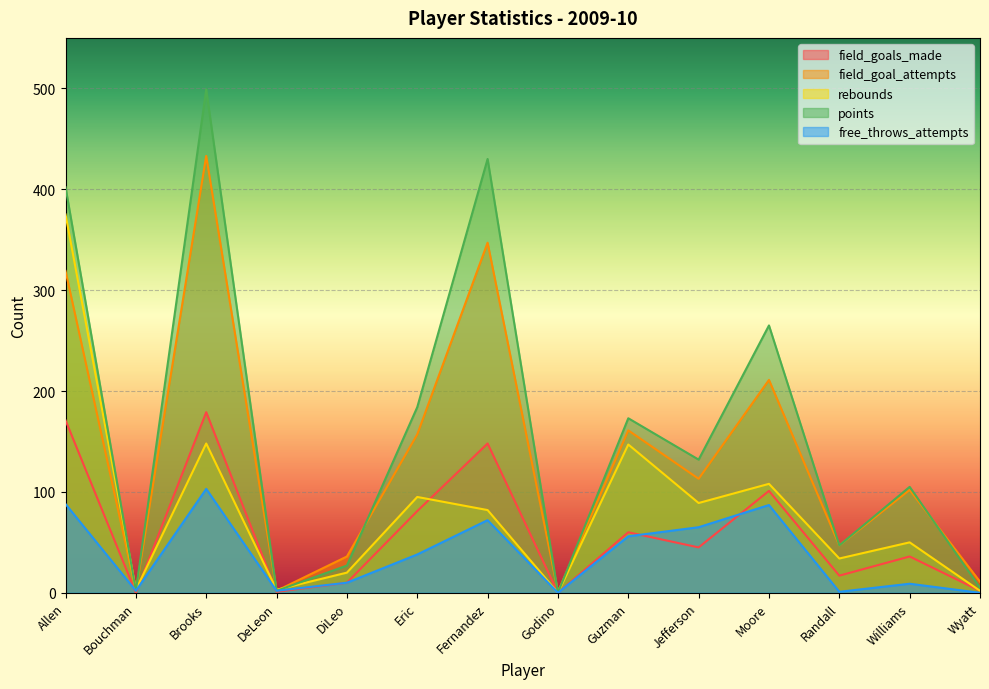

What is the difference between the maximum and minimum values in the rebounds series?

375